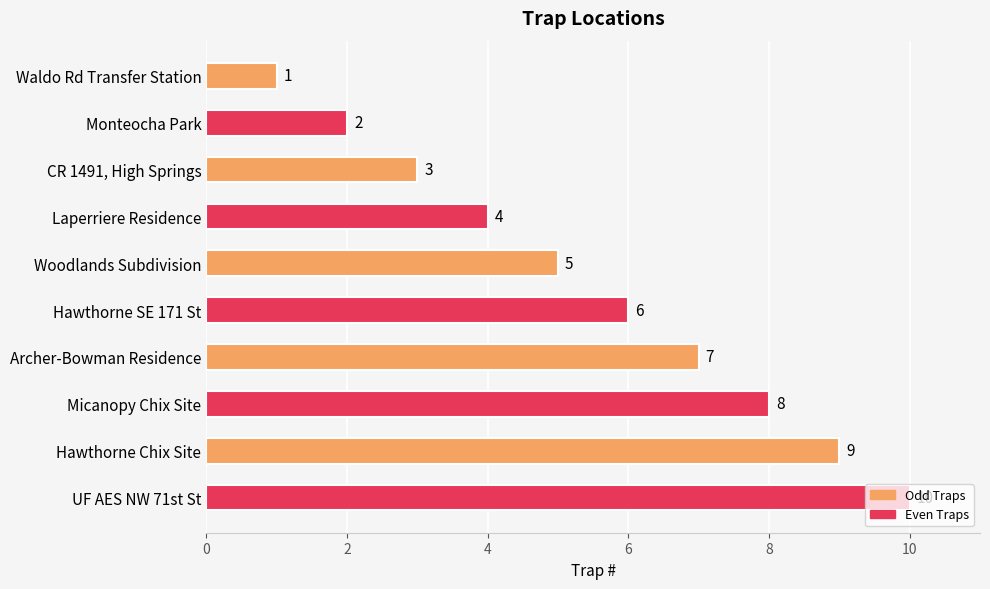

How many data points are less than 6?

5